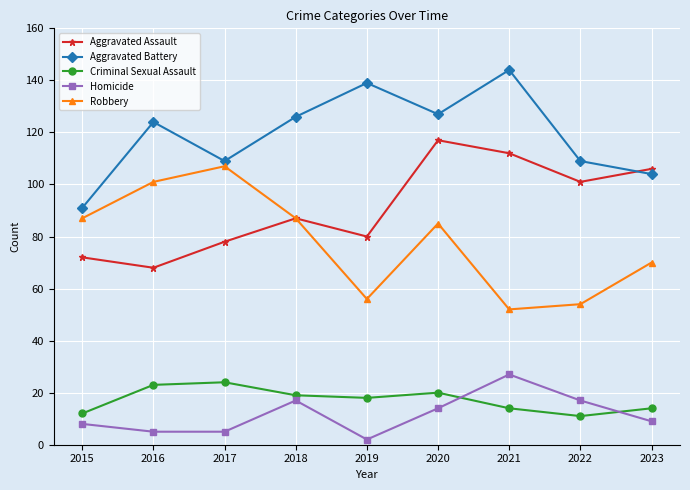

At how many categories does at least one series exceed 120?

5